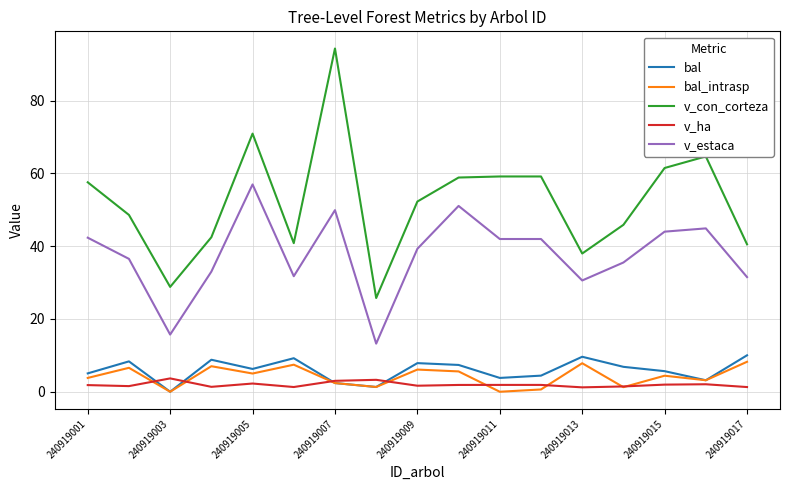

How many categories are shown in the chart?

17